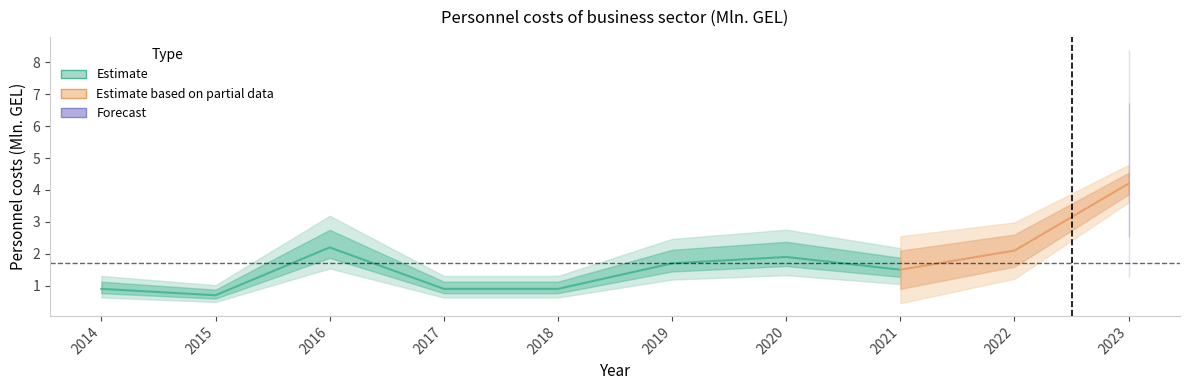

How many data points are above 1?

6